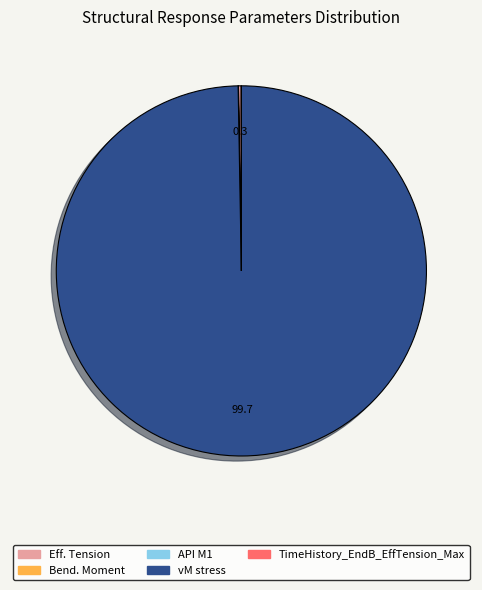

Which slice is the largest?

vM stress